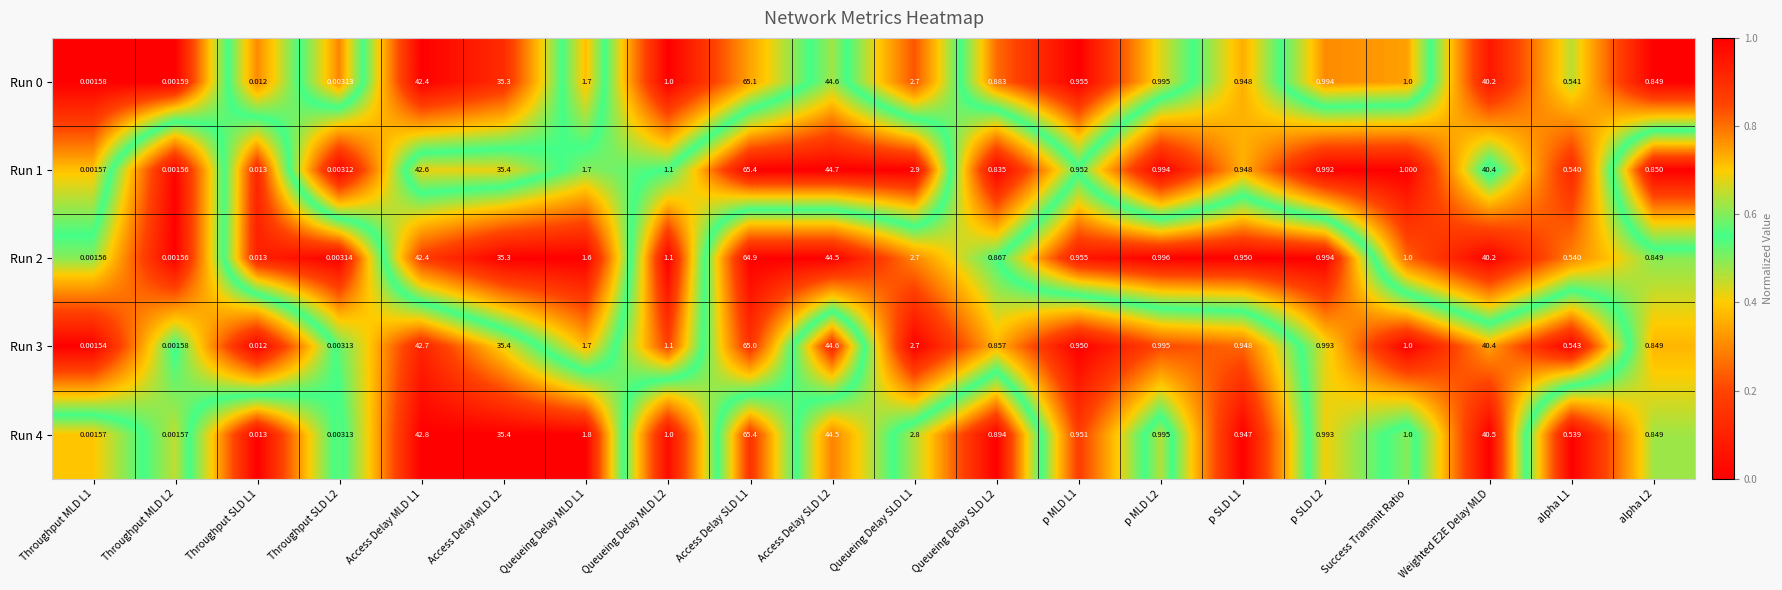

Is the value of Run 2 at Throughput SLD L1 greater than the value of Run 1 at Access Delay SLD L2?

No